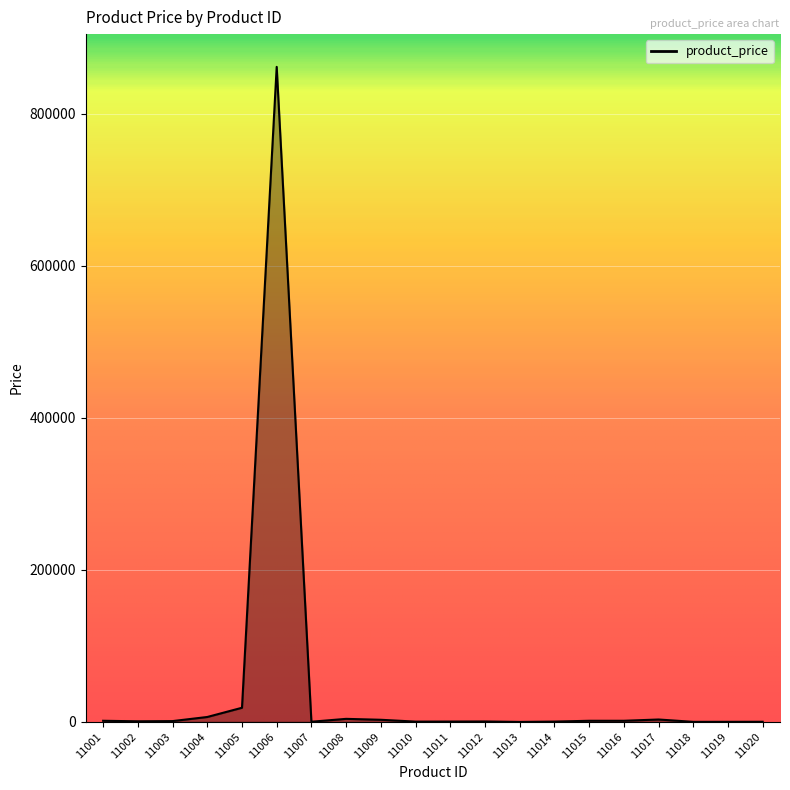

What is the ratio of the value at 11012 to the value at 11004?

0.1